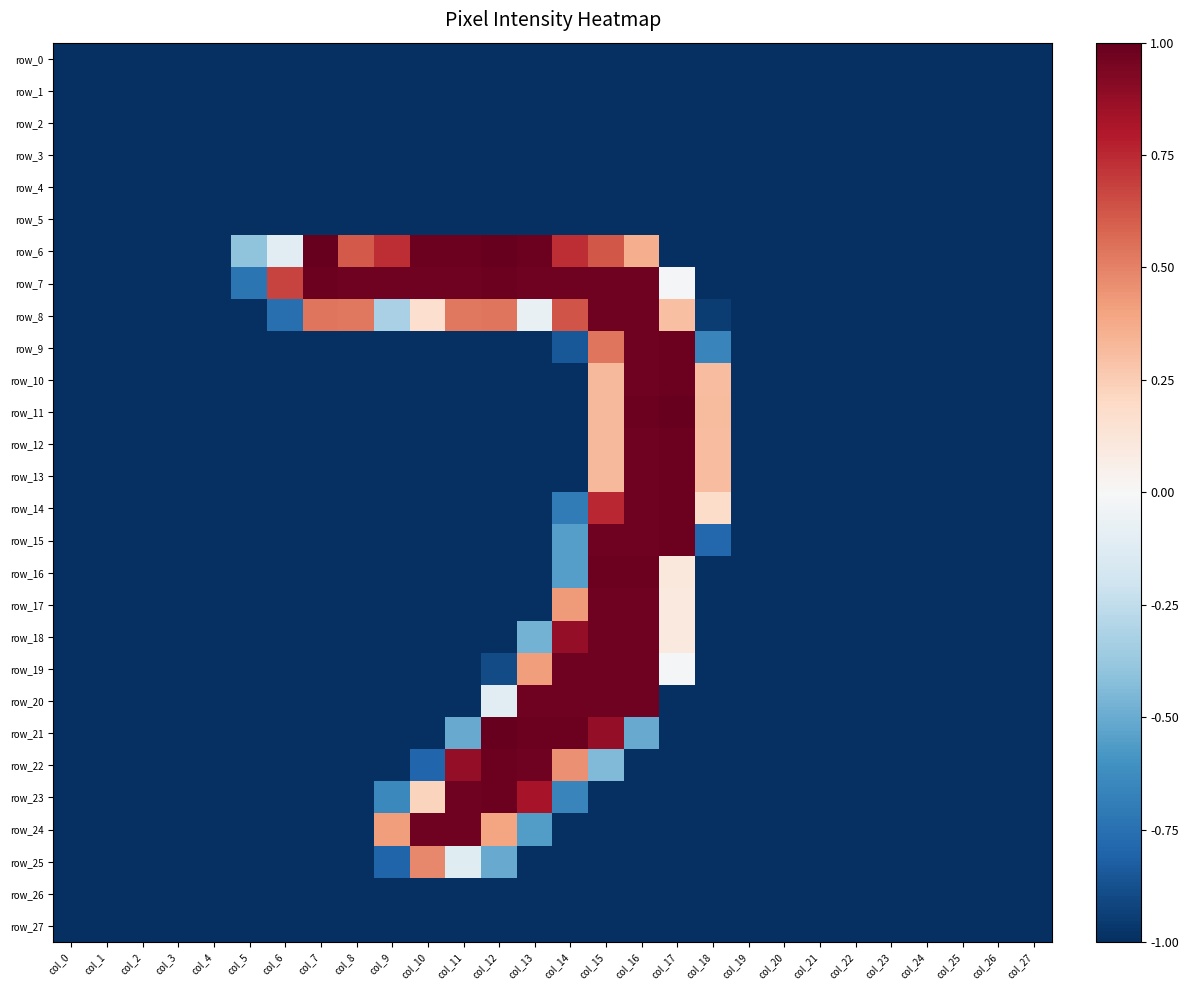

Between col_4 and col_6, which series saw the biggest shift?

row_7